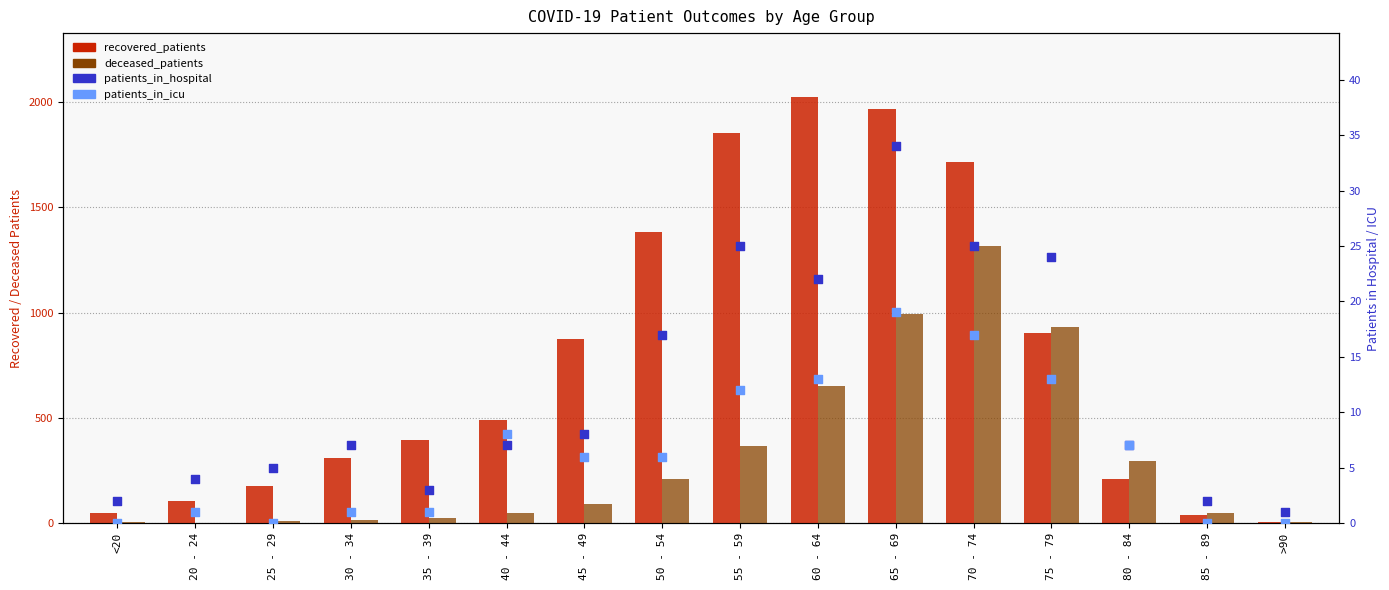

What is the total value across all series at 80 - 84?

520